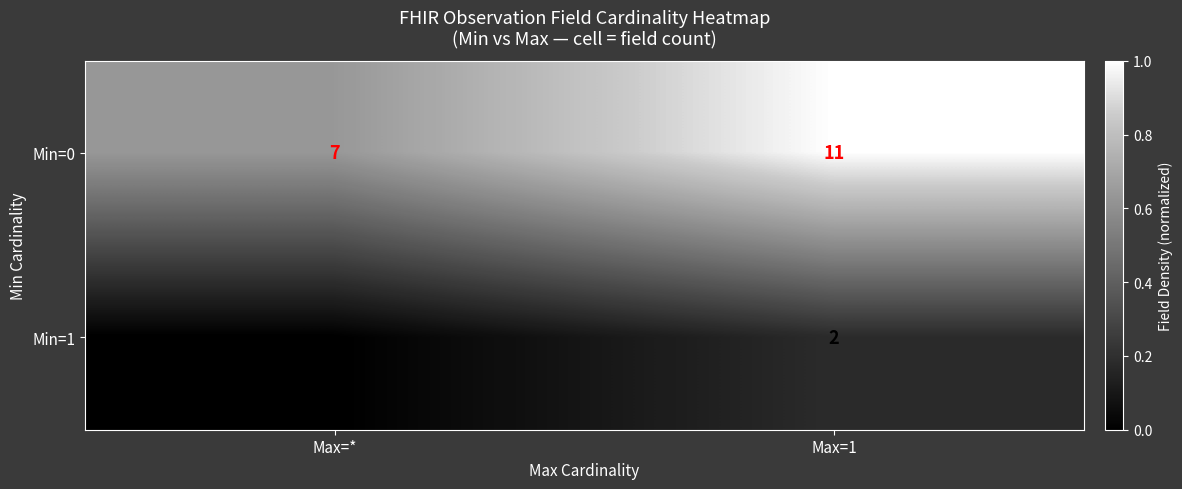

At which label does Min=0 reach its minimum?

Max=*